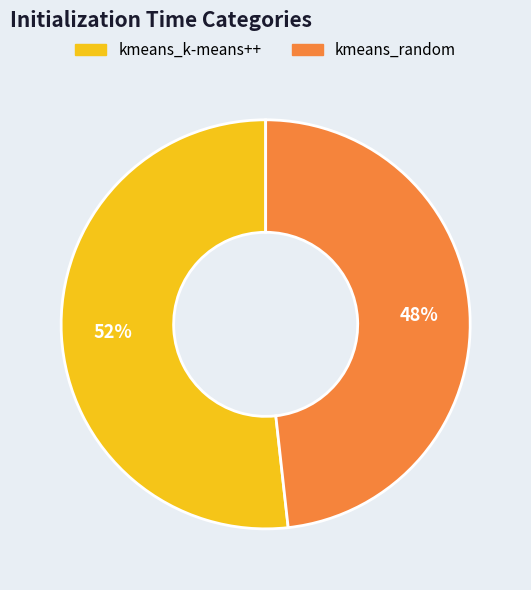

To the nearest percent, what portion does kmeans_random represent?

48%